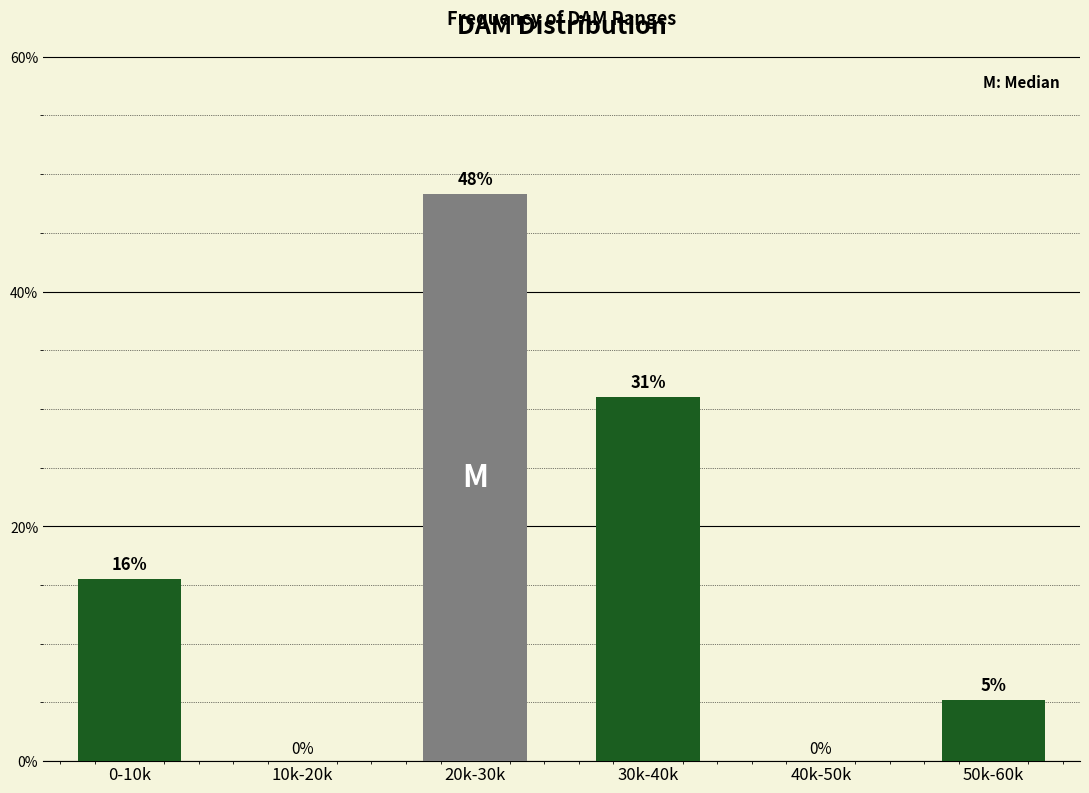

What is the maximum value shown in the chart?

48.3